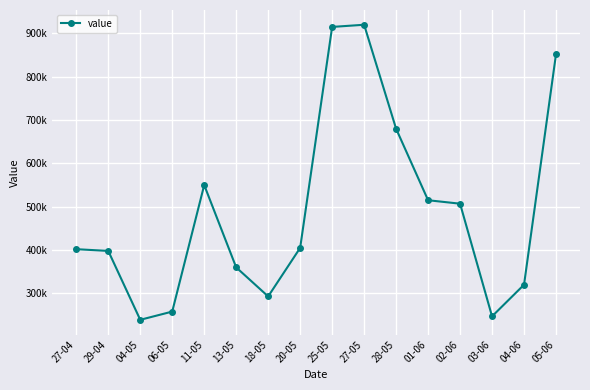

How many points are higher than both their immediate neighbors (excluding endpoints)?

2